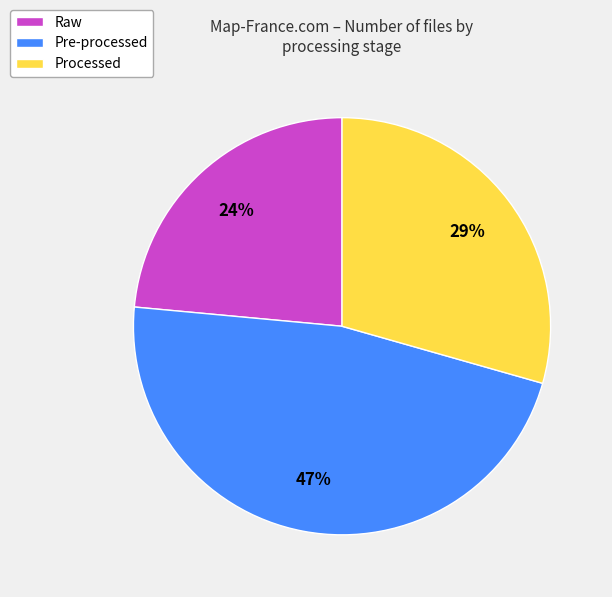

Count the number of slices in the pie.

3